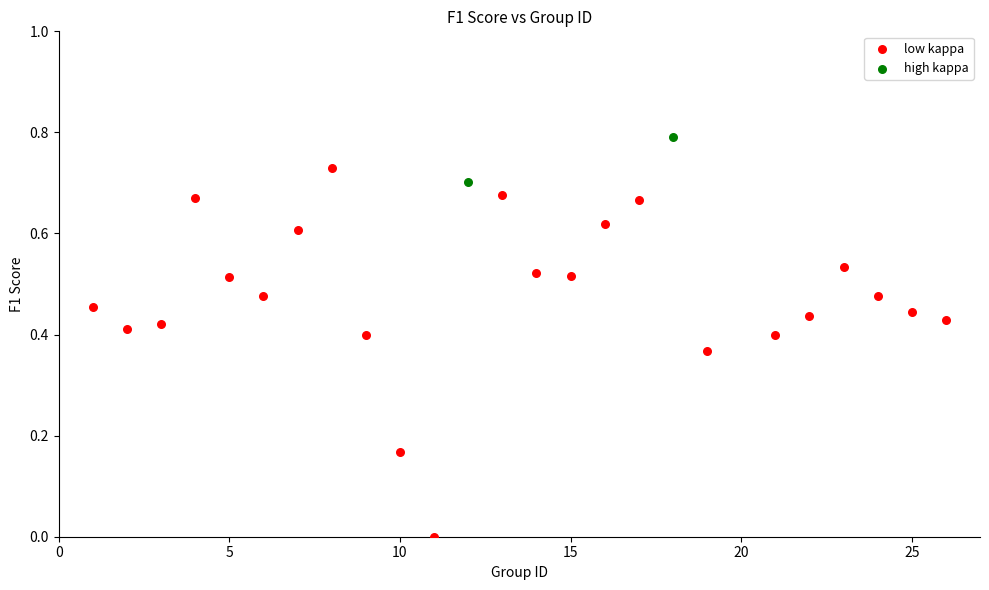

Which series contains the lowest Y value?

low kappa